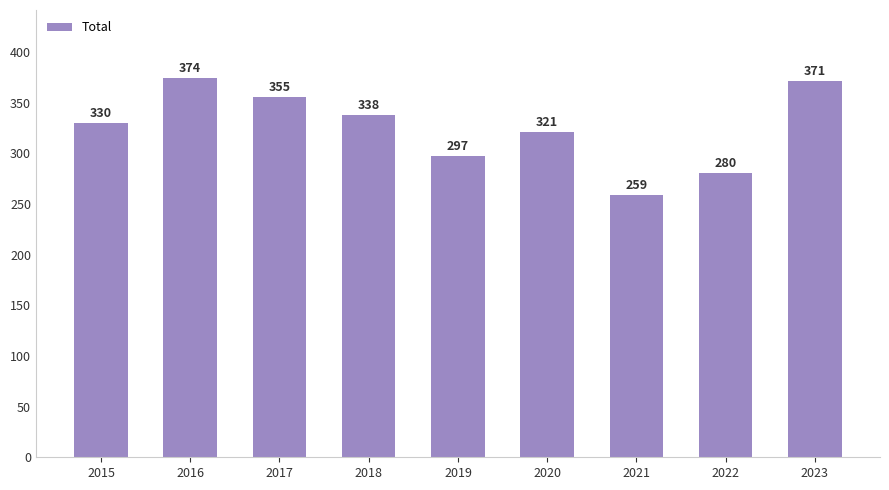

At which label is the value closest to 316?

2020